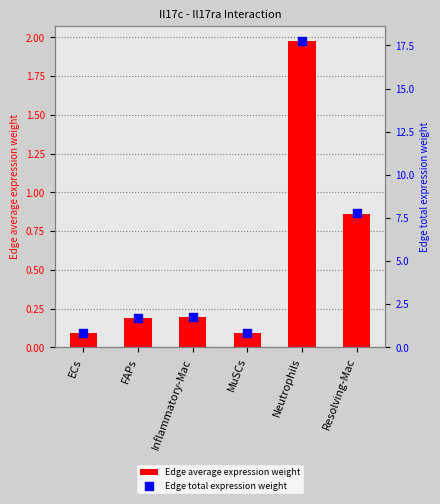

What is the total value across all series at Resolving-Mac?

8.6